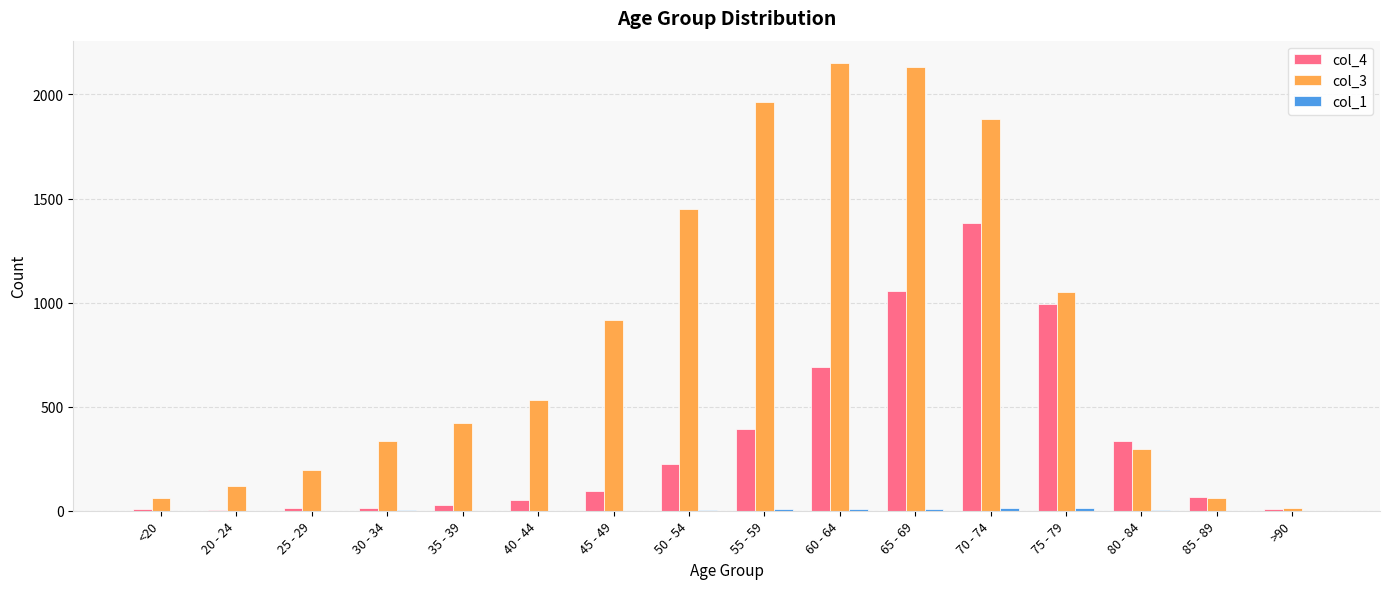

The value of col_3 at 20 - 24 is 121. True or false?

True